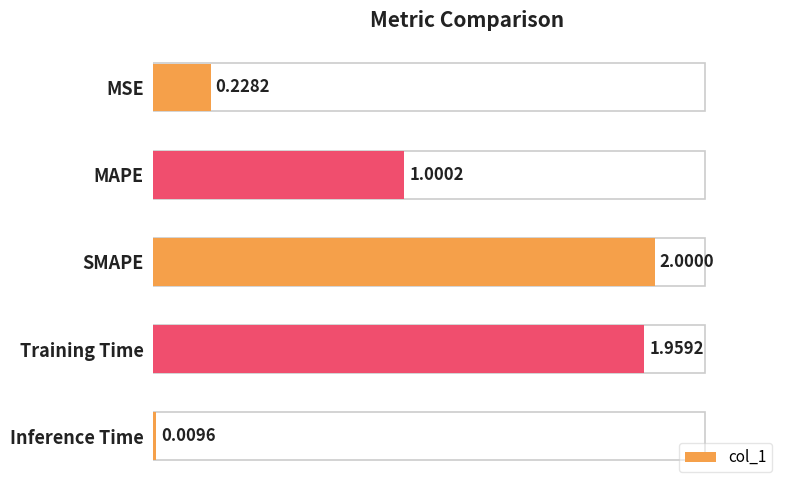

Rank the categories by value from highest to lowest.

SMAPE, Training Time, MAPE, MSE, Inference Time